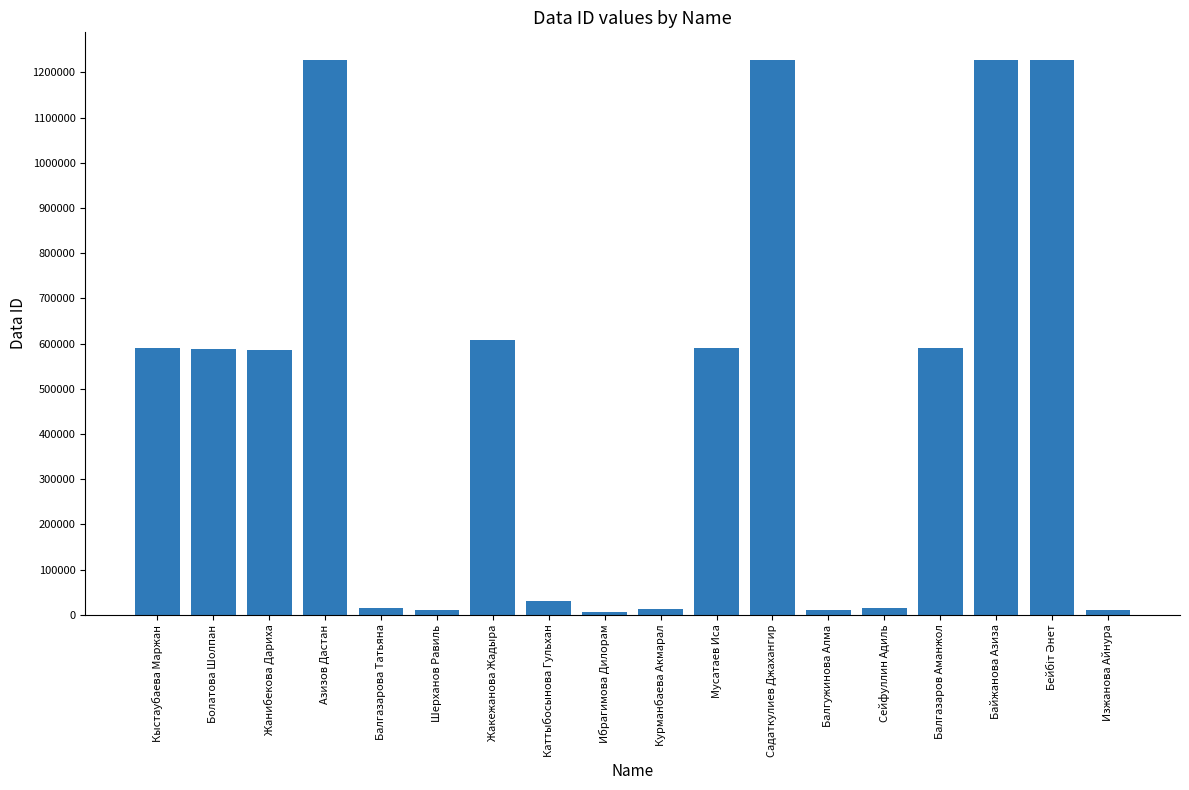

What is the sum of the values at Байжанова Азиза and Жакежанова Жадыра?

1834131